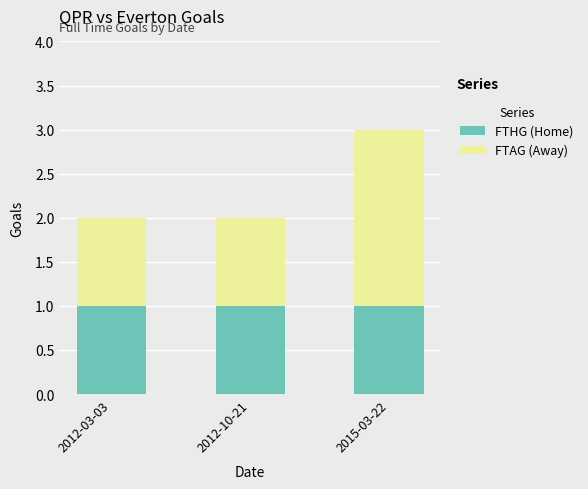

What is the total value across all series at 2015-03-22?

3